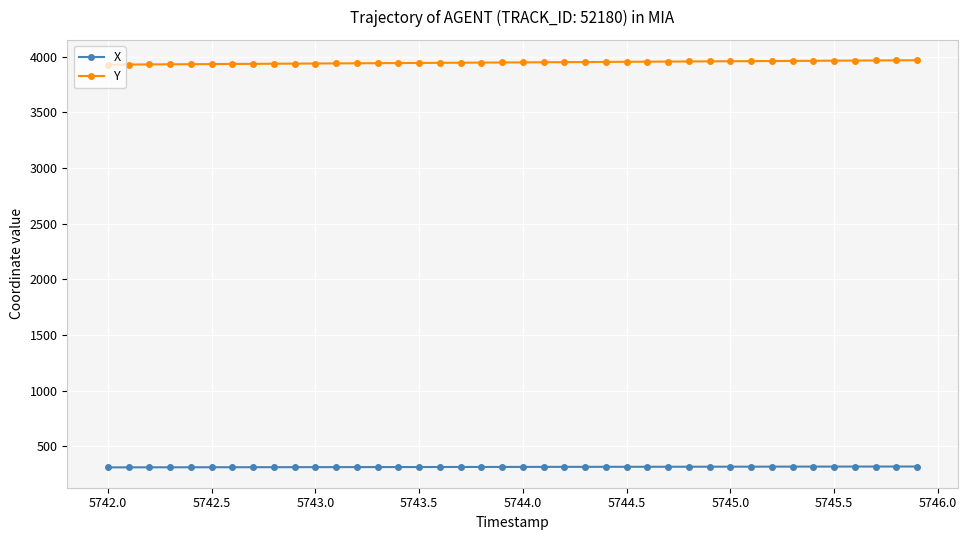

Which series has the largest total across all categories?

Y